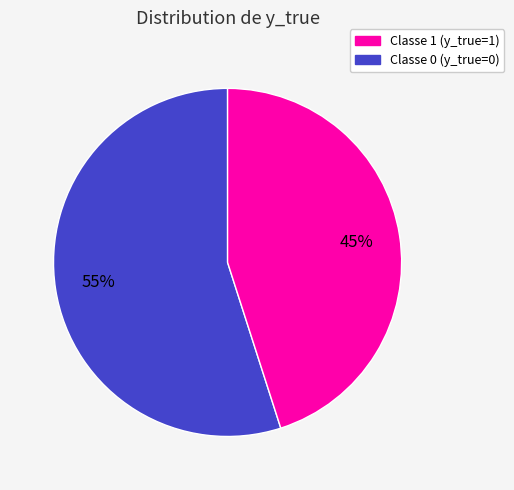

To the nearest percent, what is the average slice percentage?

50%